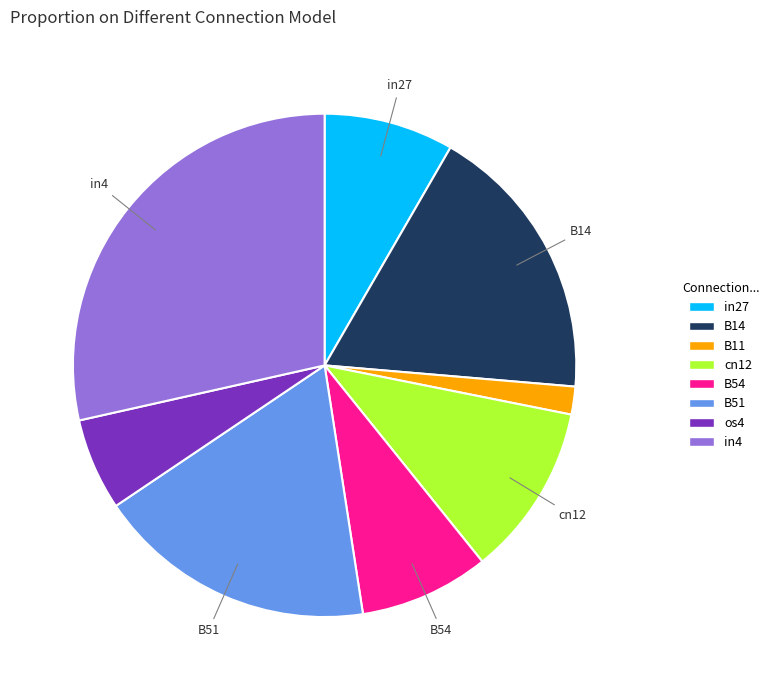

What is the largest slice in the pie chart?

in4